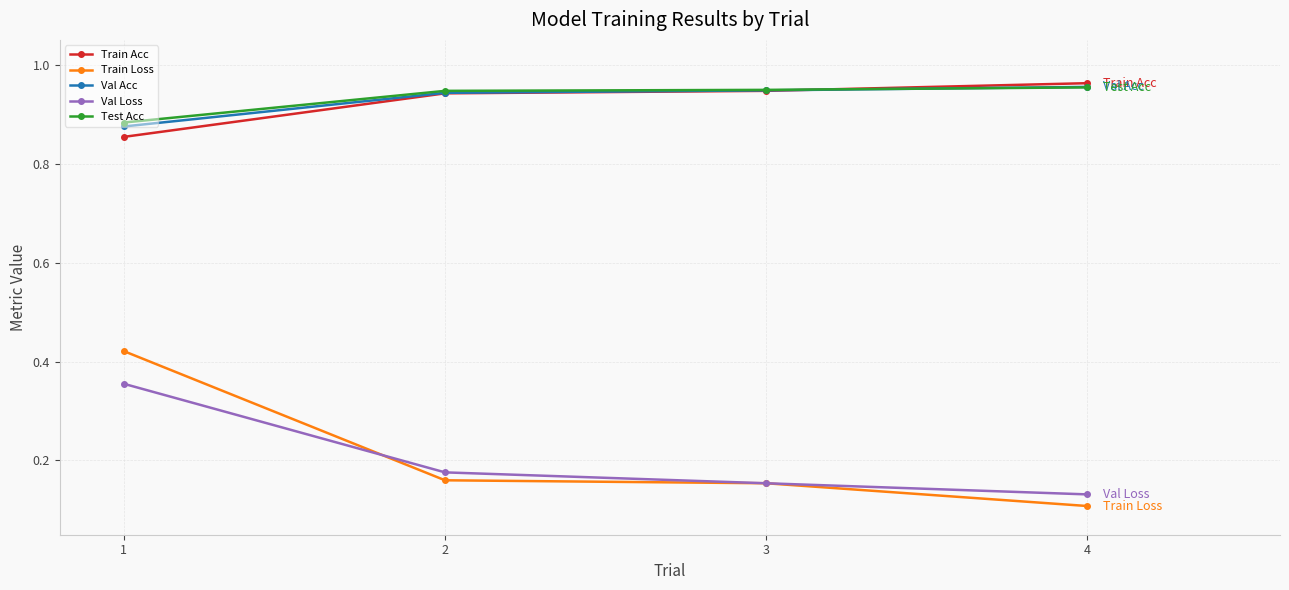

Which series has the widest spread of values?

Train Loss